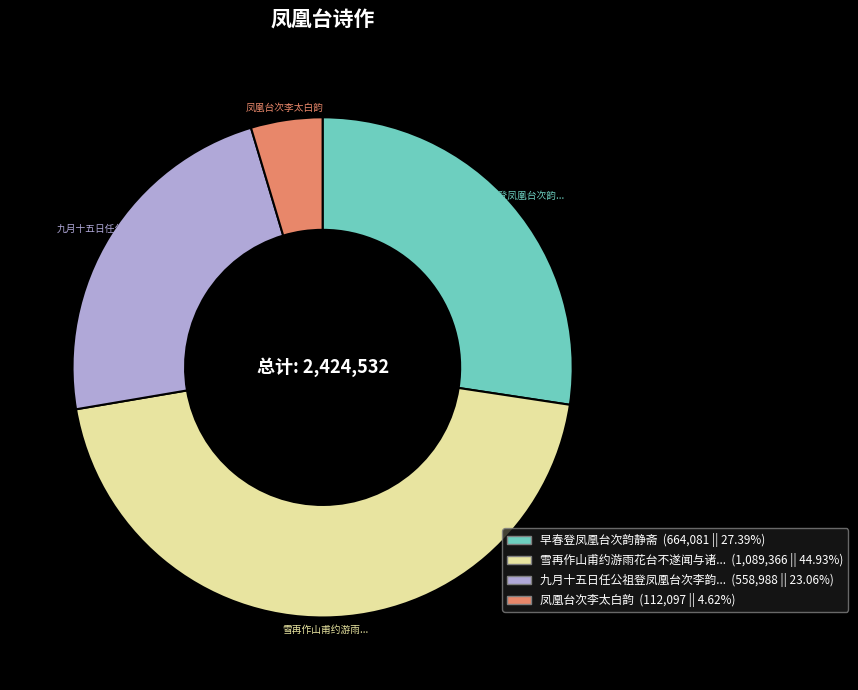

Is there any slice that represents more than half of the pie?

No